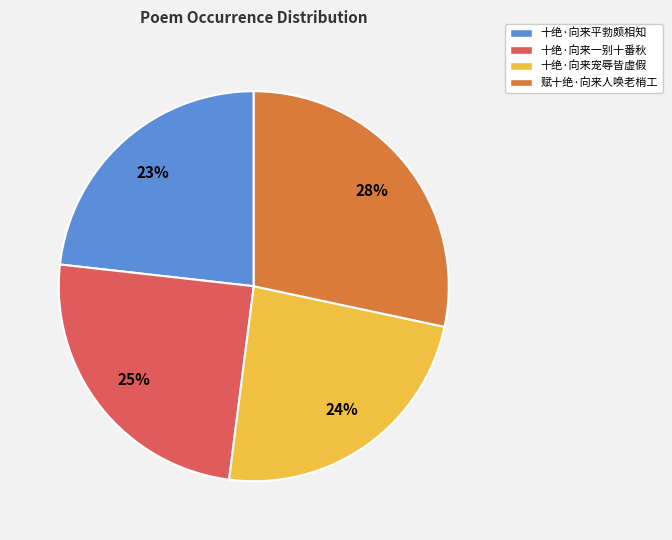

What percentage is the 十绝·向来平勃颇相知 slice, to the nearest percent?

23%